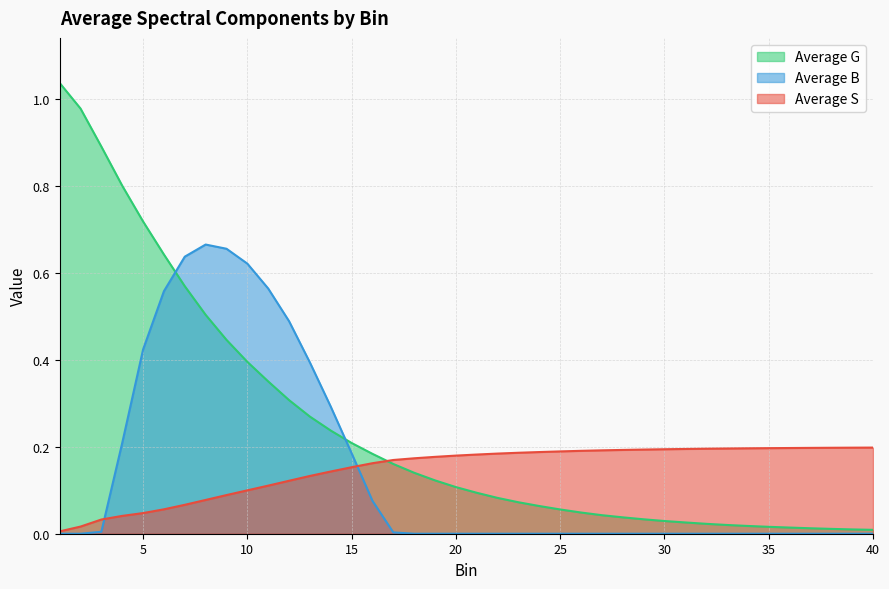

Is it true that Average B equals 0.2 at 40?

False